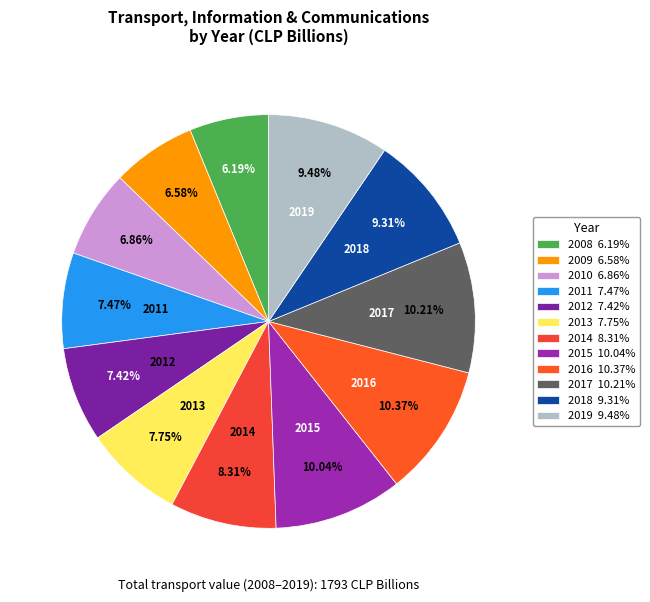

Count the number of slices in the pie.

12